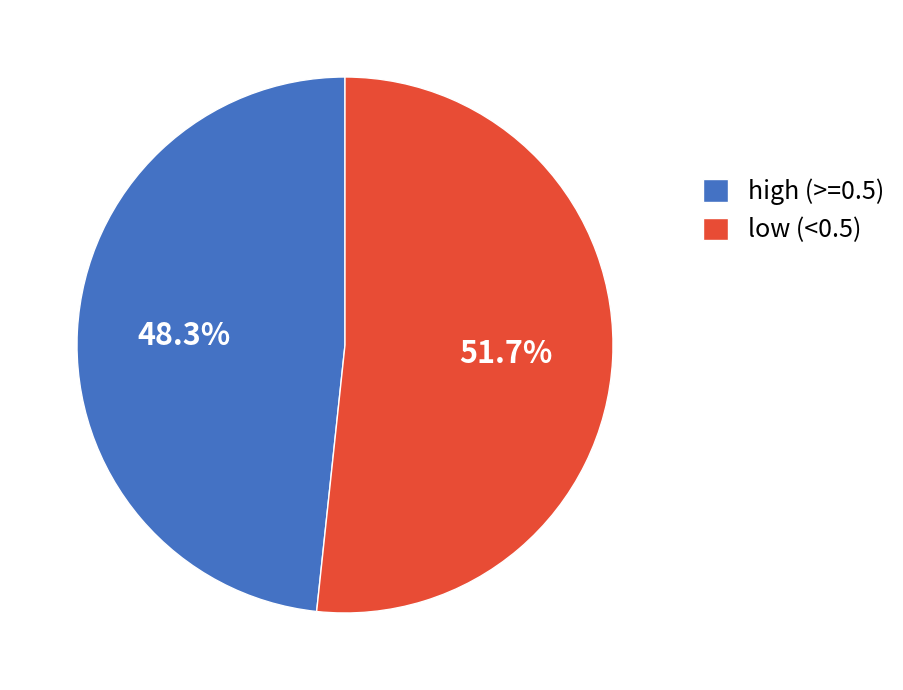

To the nearest percent, what is the average slice percentage?

50%